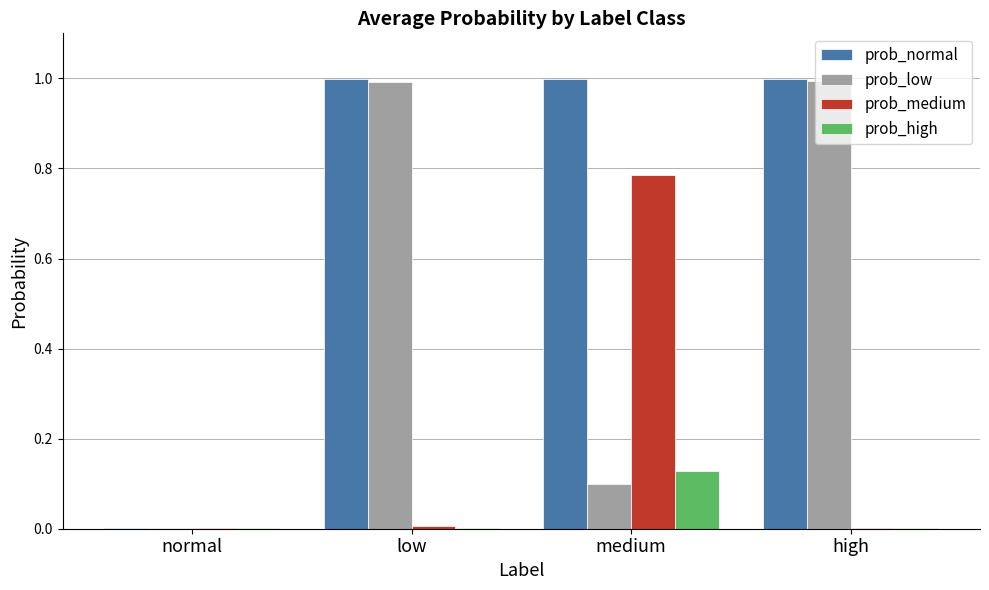

Which series changed the most between normal and high?

prob_normal